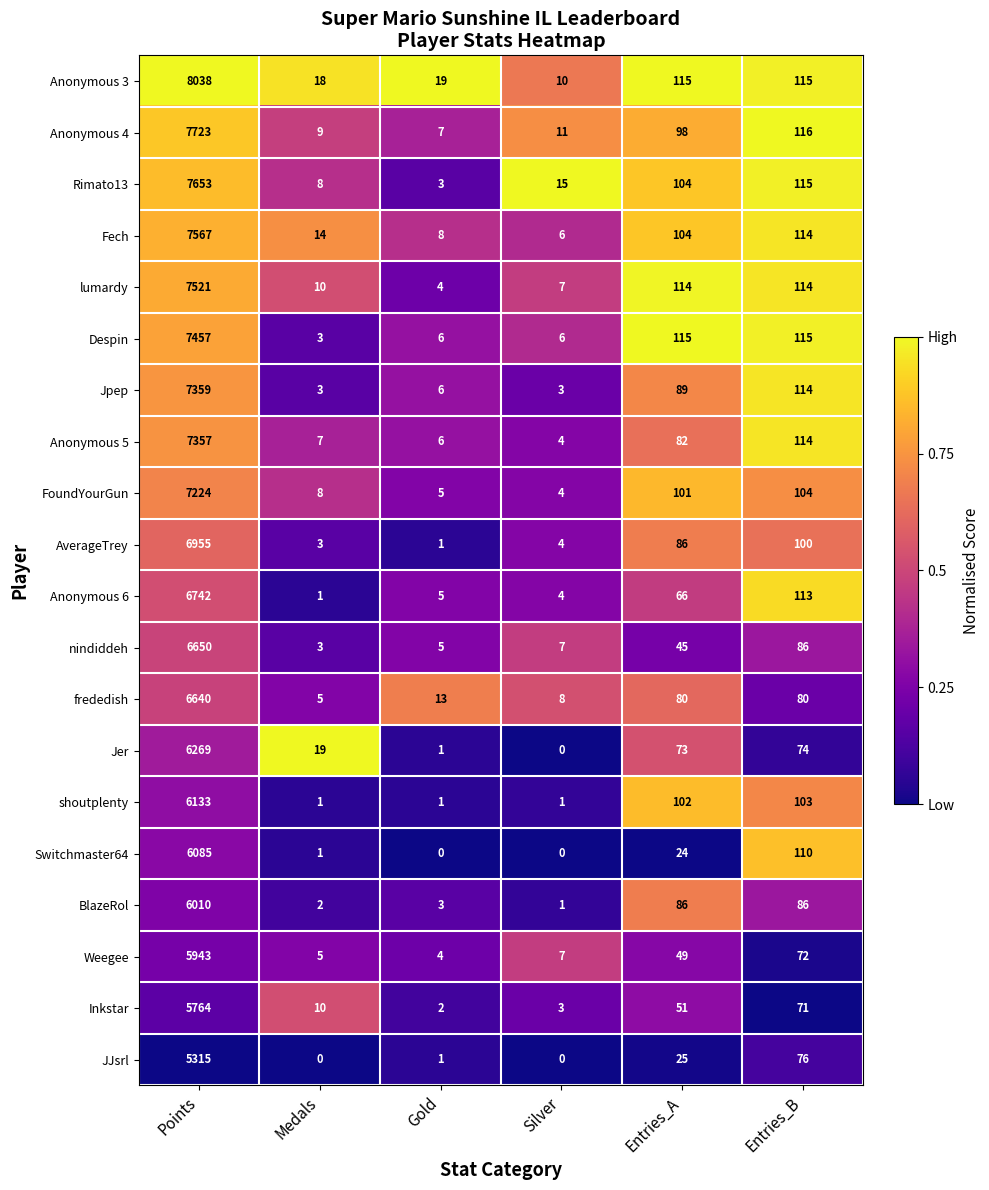

Rank the series at Points from lowest to highest value.

JJsrl, Inkstar, Weegee, BlazeRol, Switchmaster64, shoutplenty, Jer, frededish, nindiddeh, Anonymous 6, AverageTrey, FoundYourGun, Anonymous 5, Jpep, Despin, lumardy, Fech, Rimato13, Anonymous 4, Anonymous 3